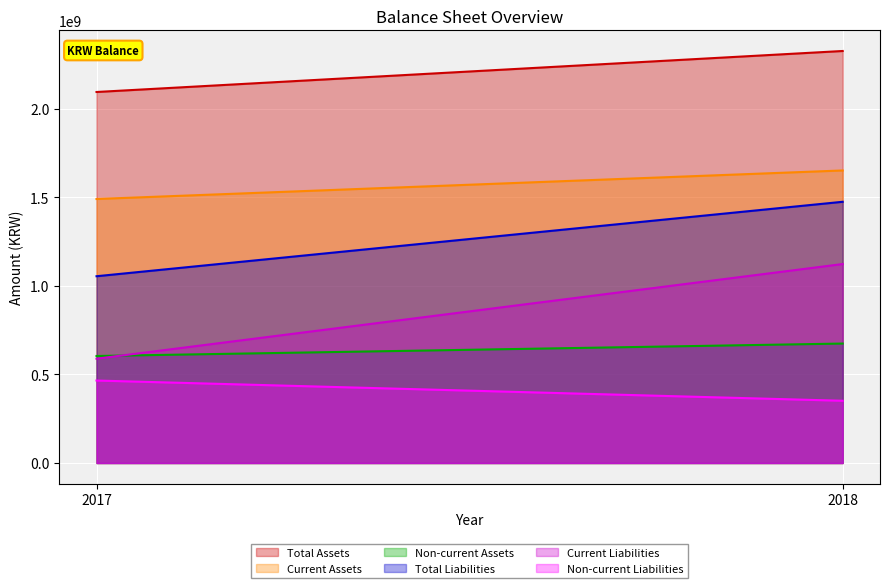

What is the approximate value of Total Liabilities at 2018, to the nearest 10?

1474757170